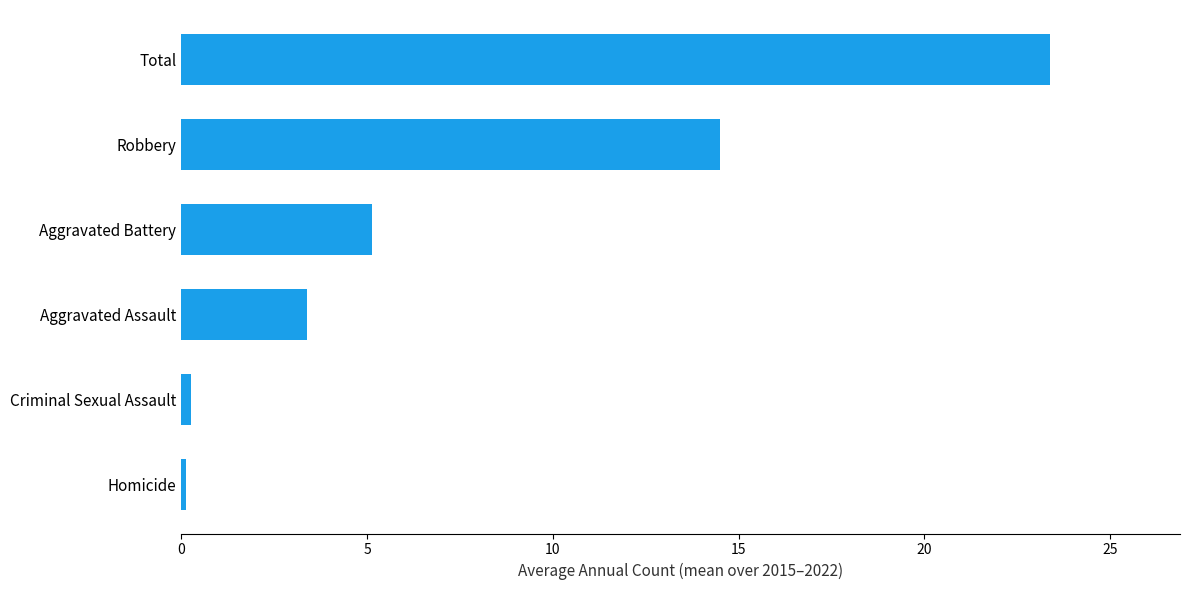

Which category has the highest value across all series?

Total